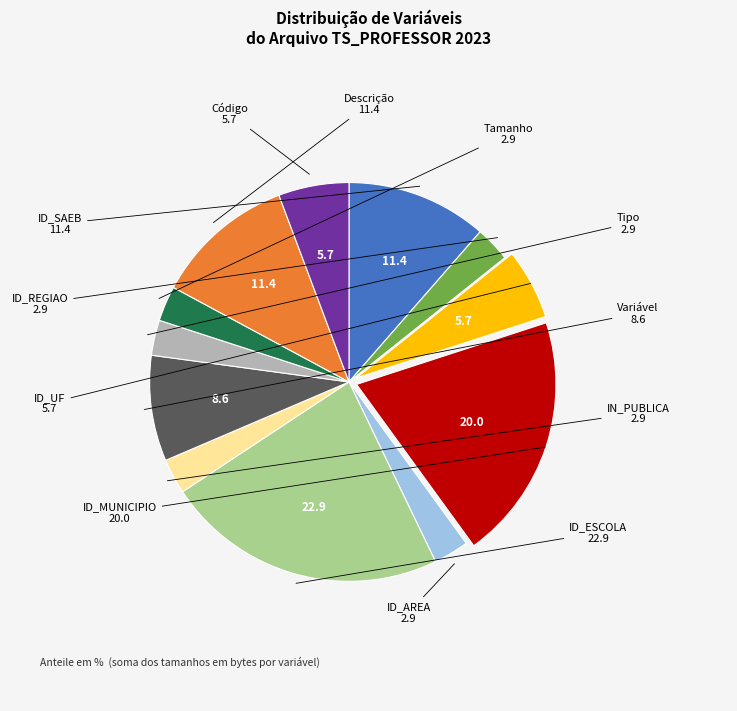

Does any single category account for the majority?

No